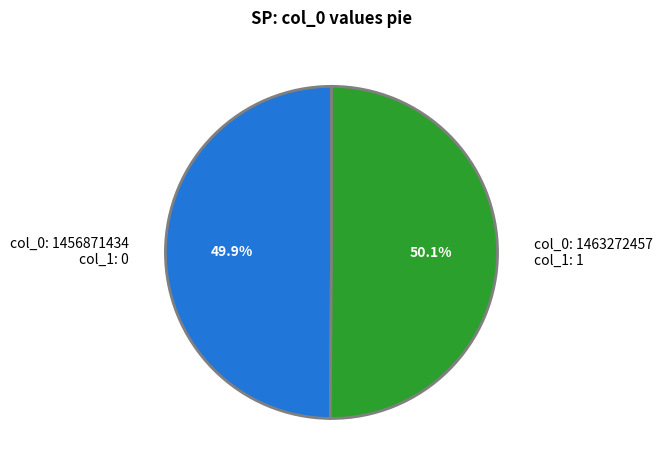

Approximately how many times larger is the value at col_0: 1456871434 col_1: 0 compared to col_0: 1463272457 col_1: 1?

1.0